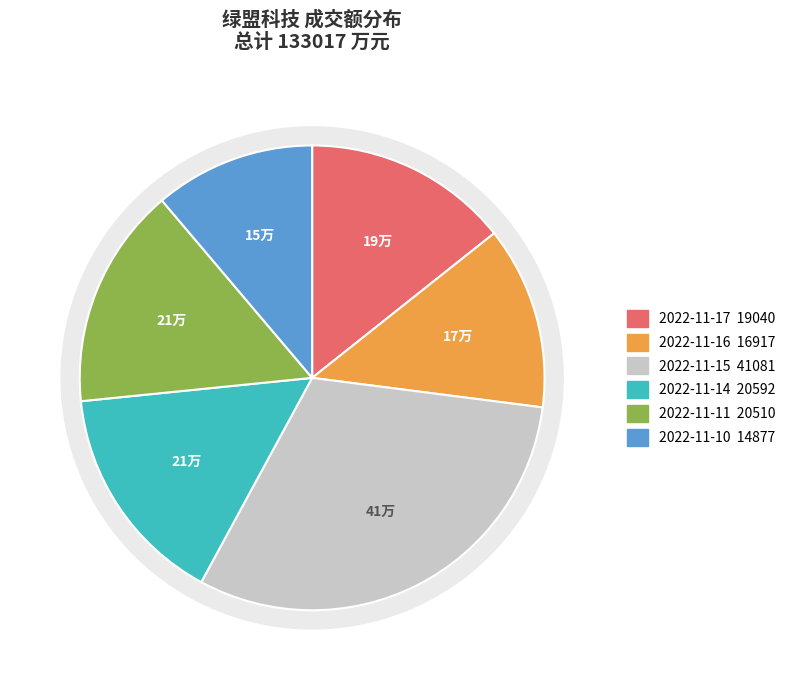

What is the ratio of the value at 2022-11-10 to the value at 2022-11-16?

0.9